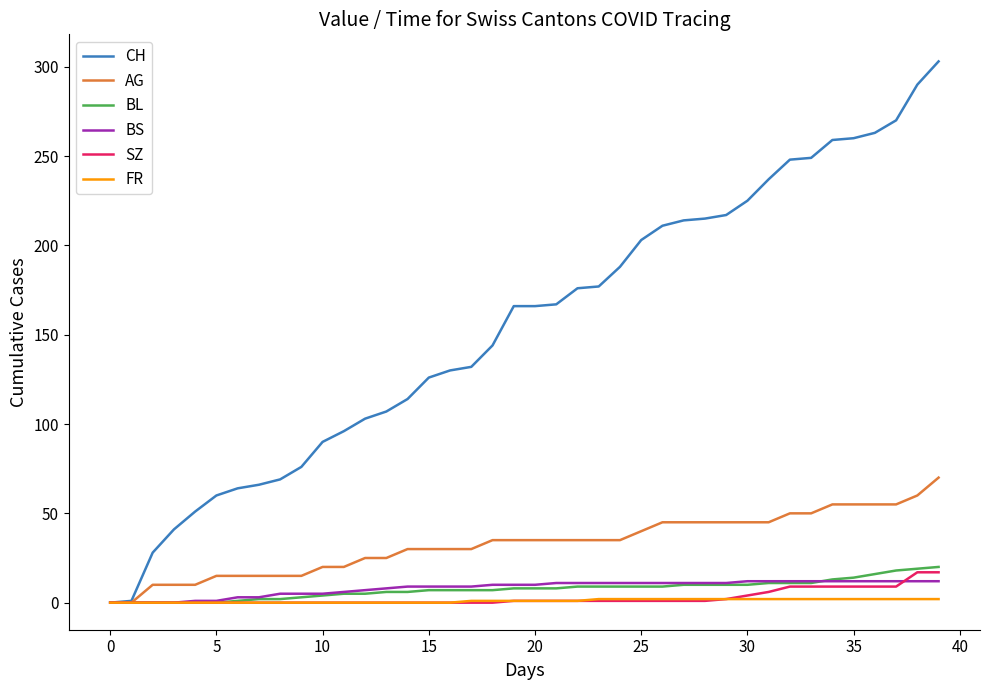

Which series has the largest total across all categories?

CH